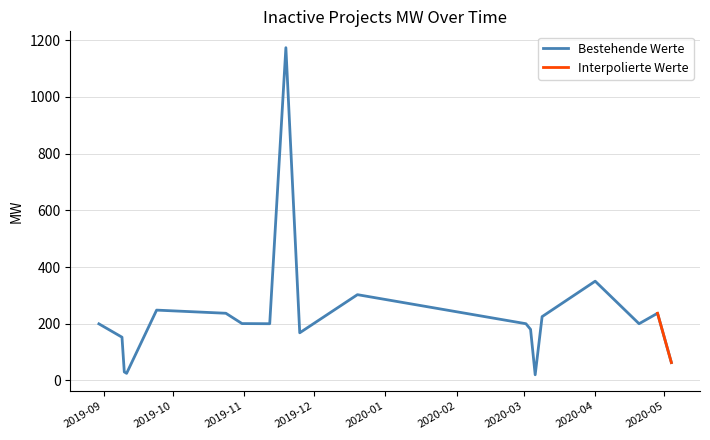

At which category does the chart reach its peak across all series?

2019-11-19